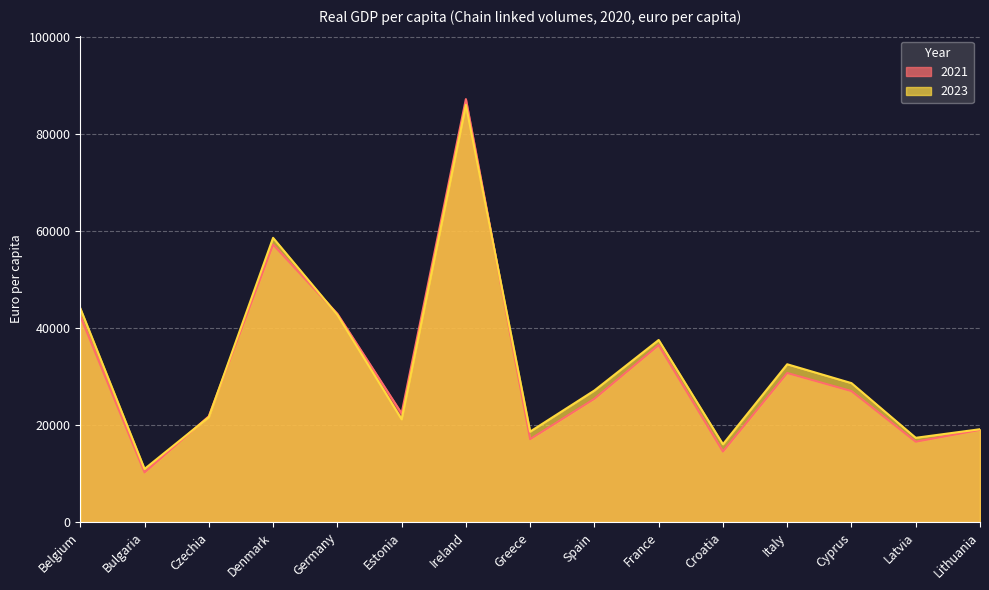

At which label is 2021 closest to 48755?

Germany